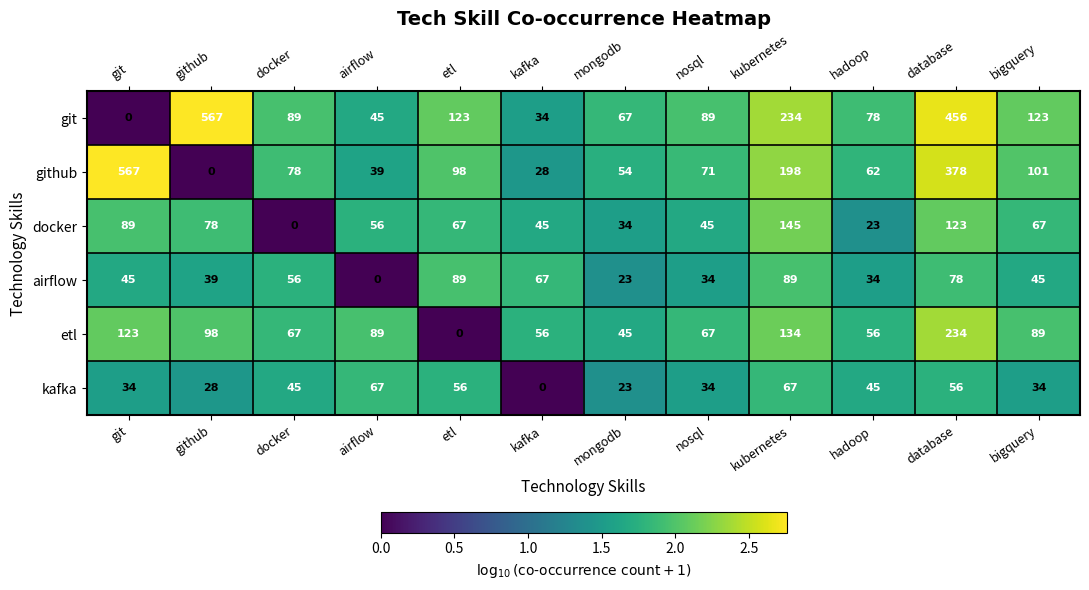

What is the spread (max minus min) of values at etl?

123